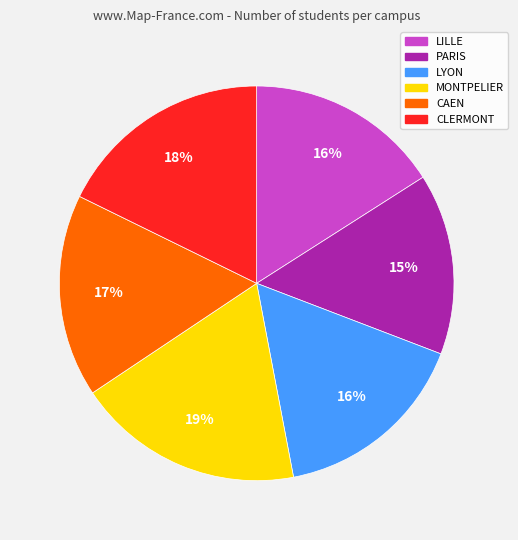

How many segments does this pie chart have?

6